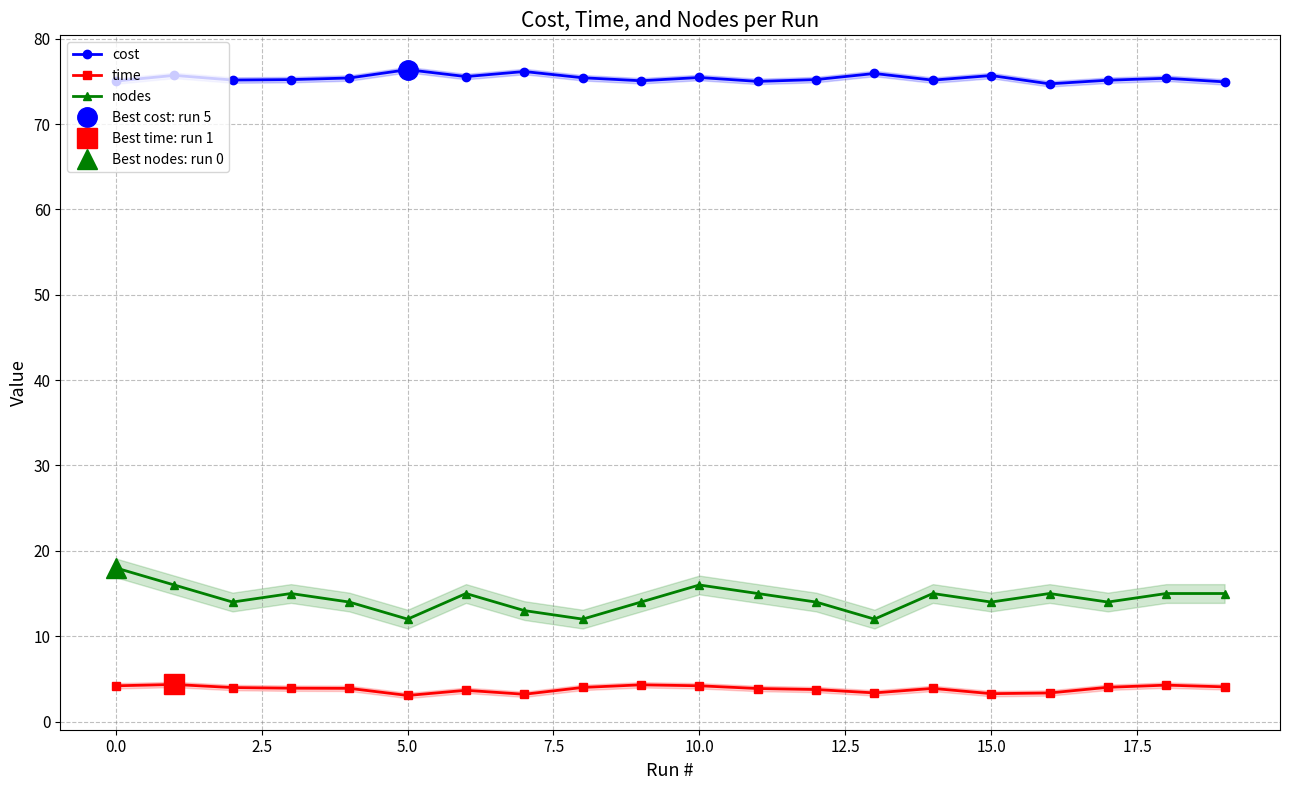

True or false: cost and nodes intersect in this chart.

False